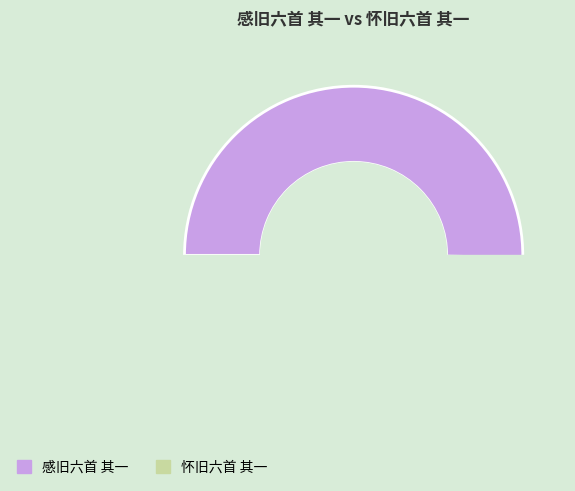

To the nearest percent, what percentage of the pie is 怀旧六首 其一?

50%